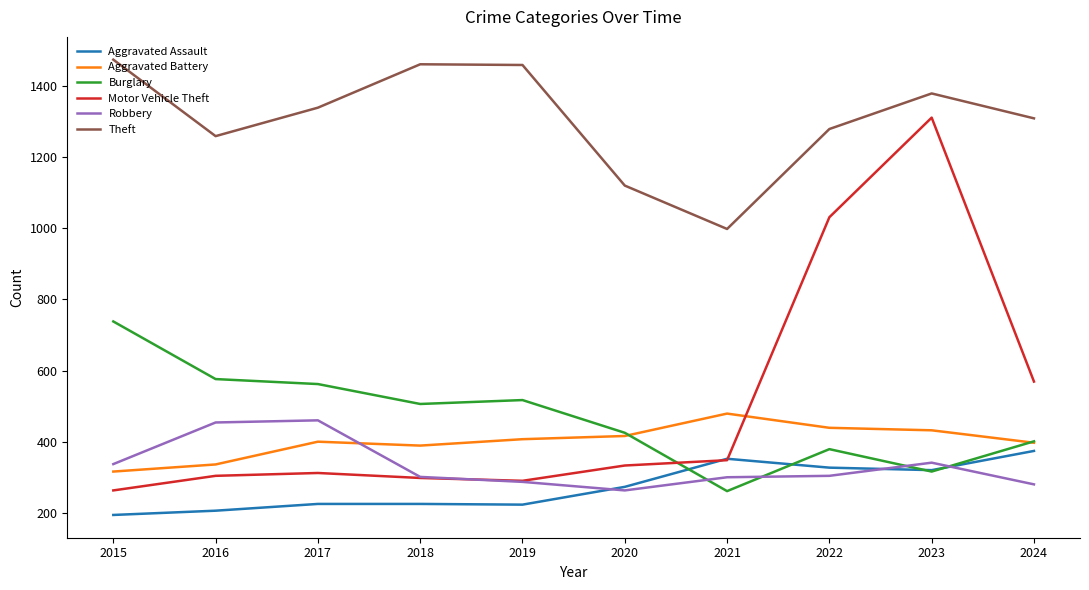

What are all the series names shown in the legend?

Aggravated Assault, Aggravated Battery, Burglary, Motor Vehicle Theft, Robbery, Theft